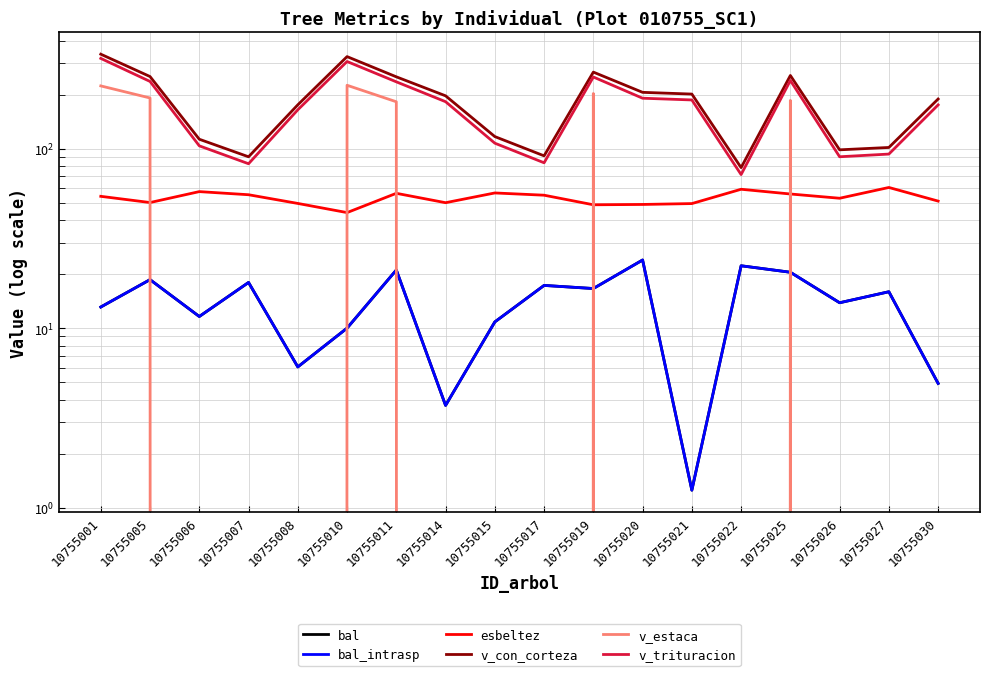

Which label corresponds to the smallest value in the chart?

10755006